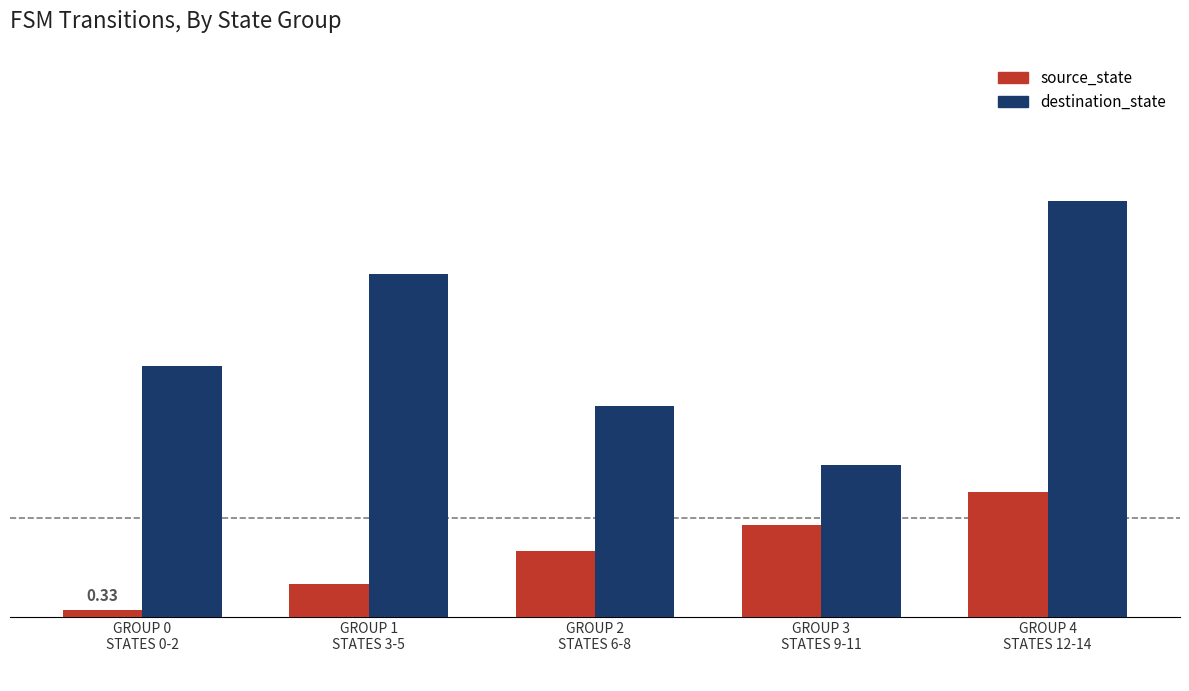

At which label does destination_state reach its peak?

GROUP 4
STATES 12-14